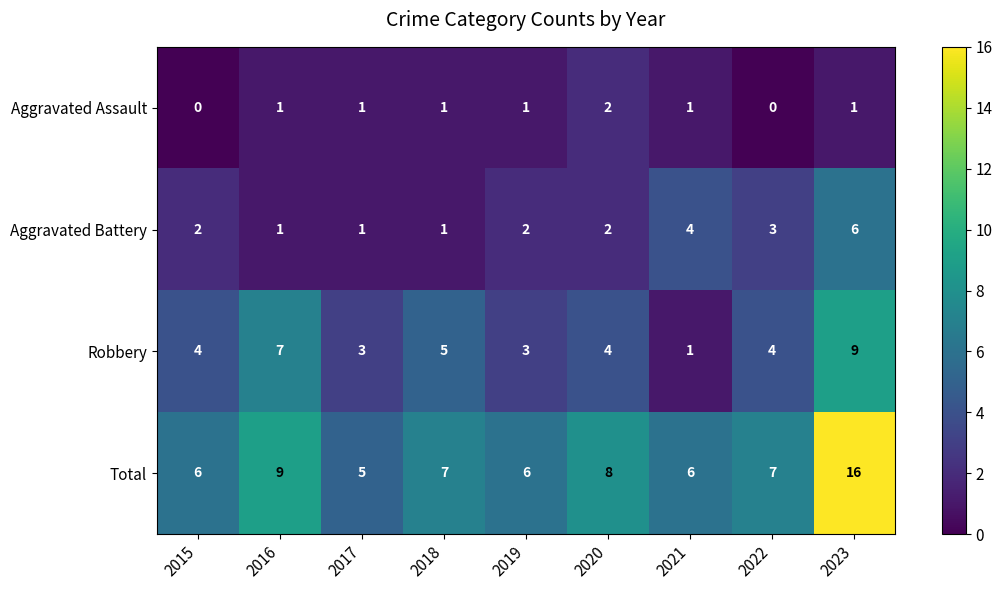

At which label does Aggravated Battery reach its peak?

2023